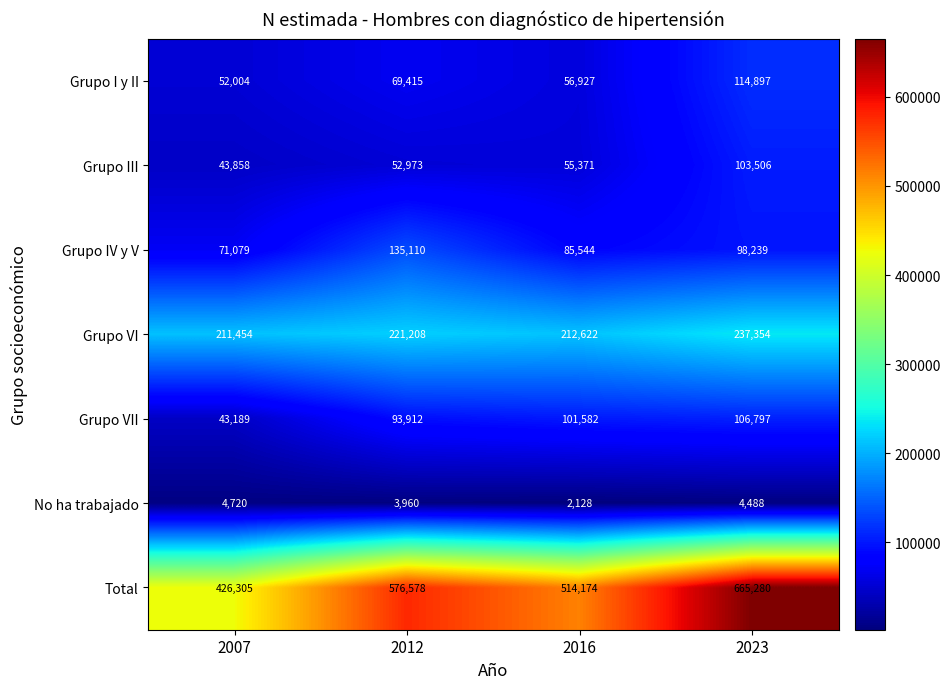

Is it true that Grupo IV y V equals 39594 at 2012?

False